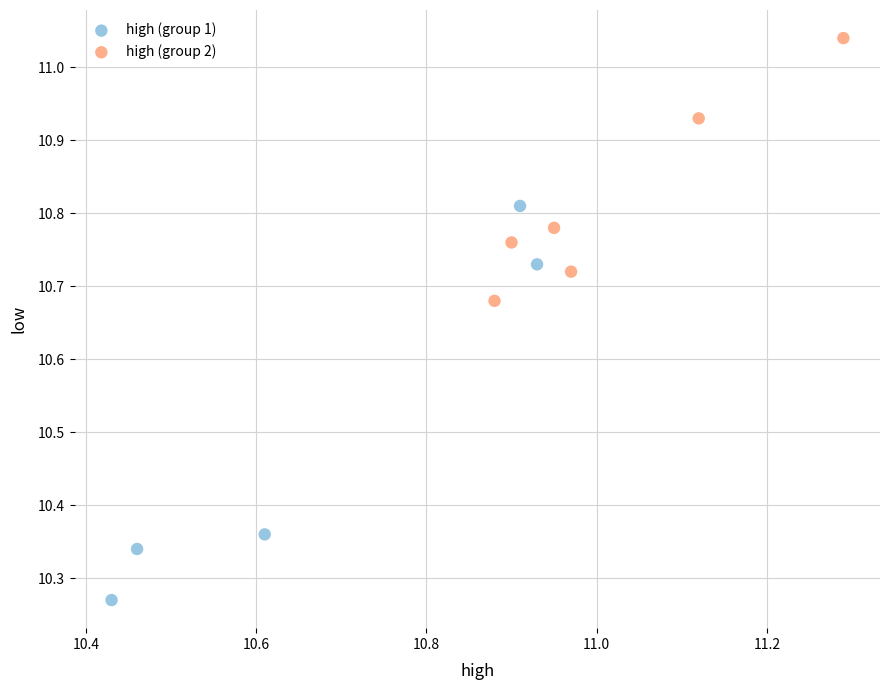

Which series reaches the maximum Y coordinate?

high (group 2)